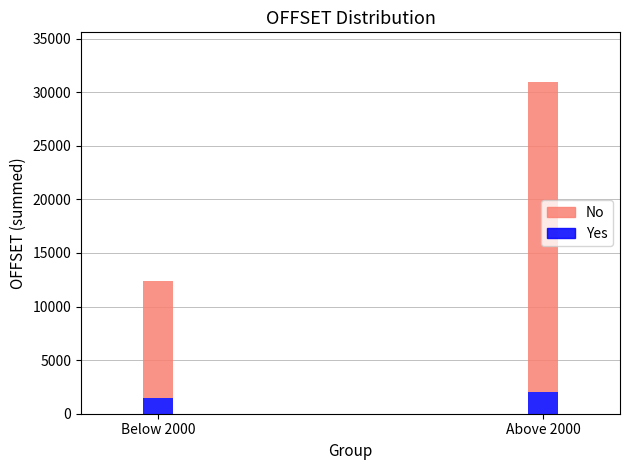

The Yes series shows 2023 at Above 2000. True or false?

True